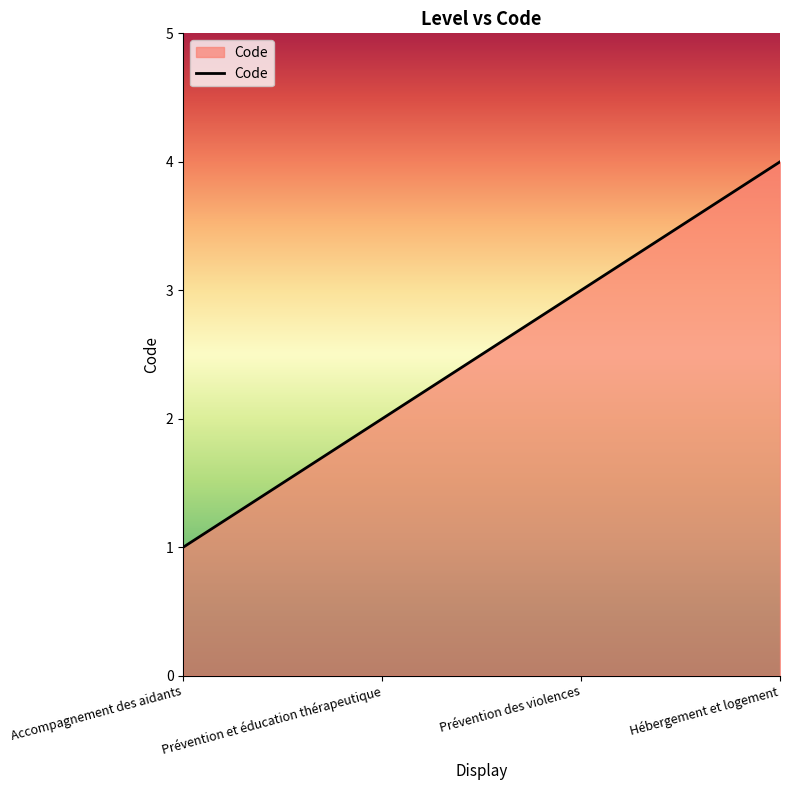

What is the greatest value displayed?

4